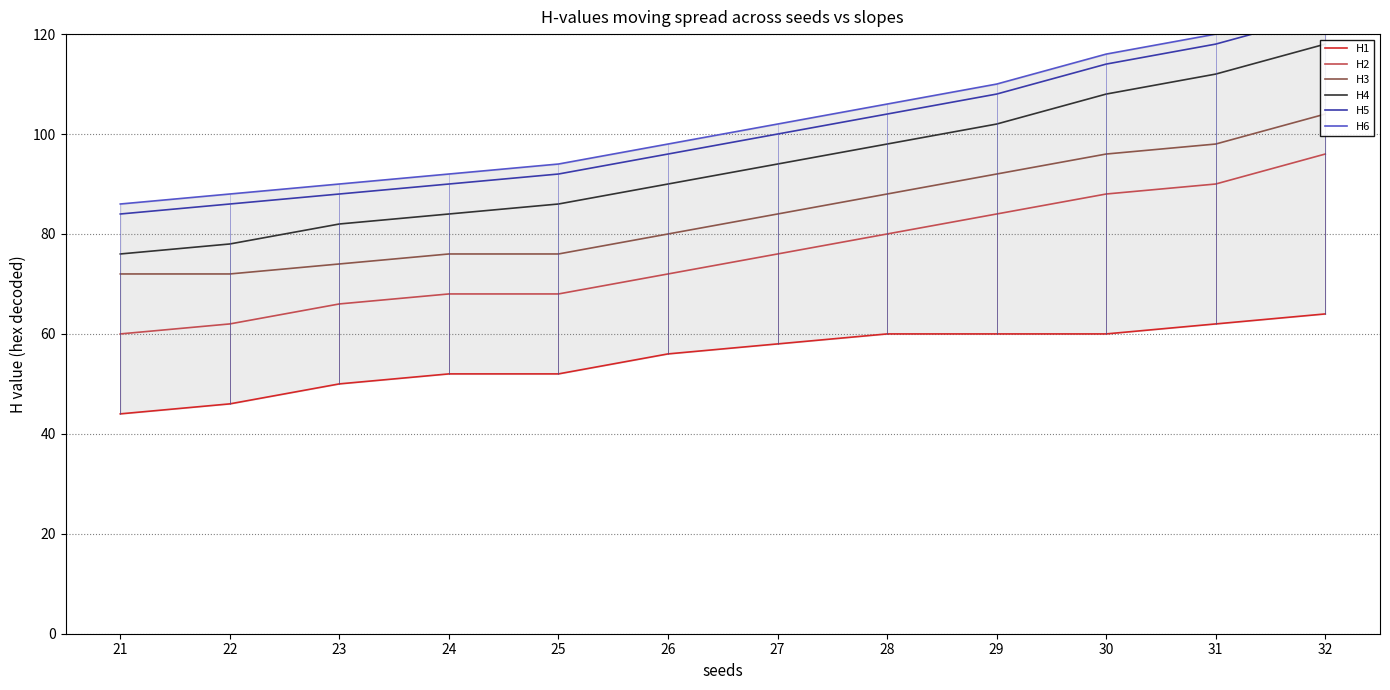

True or false: H2 and H3 cross at least once.

False